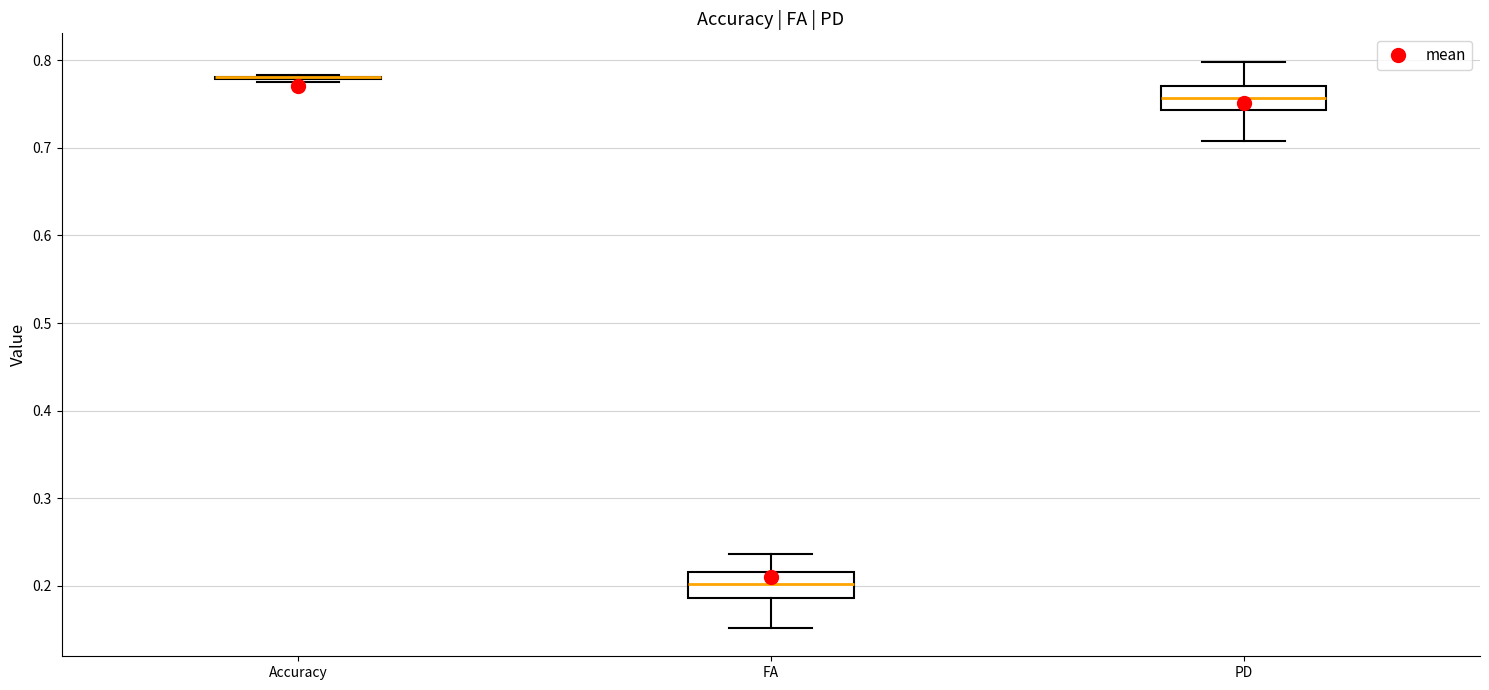

Reading left to right, transcribe this box plot: for each box, give where its median line is, the range the box spans, and where its two whiskers end, as read against the y-axis. The values are not printed on the chart, so give them approximately, as read against the axis.

Accuracy: box collapsed to a line at 0.78, whiskers 0.78 to 0.78
FA: median 0.20, box 0.19 to 0.22, whiskers 0.15 to 0.24
PD: median 0.76, box 0.74 to 0.77, whiskers 0.71 to 0.80